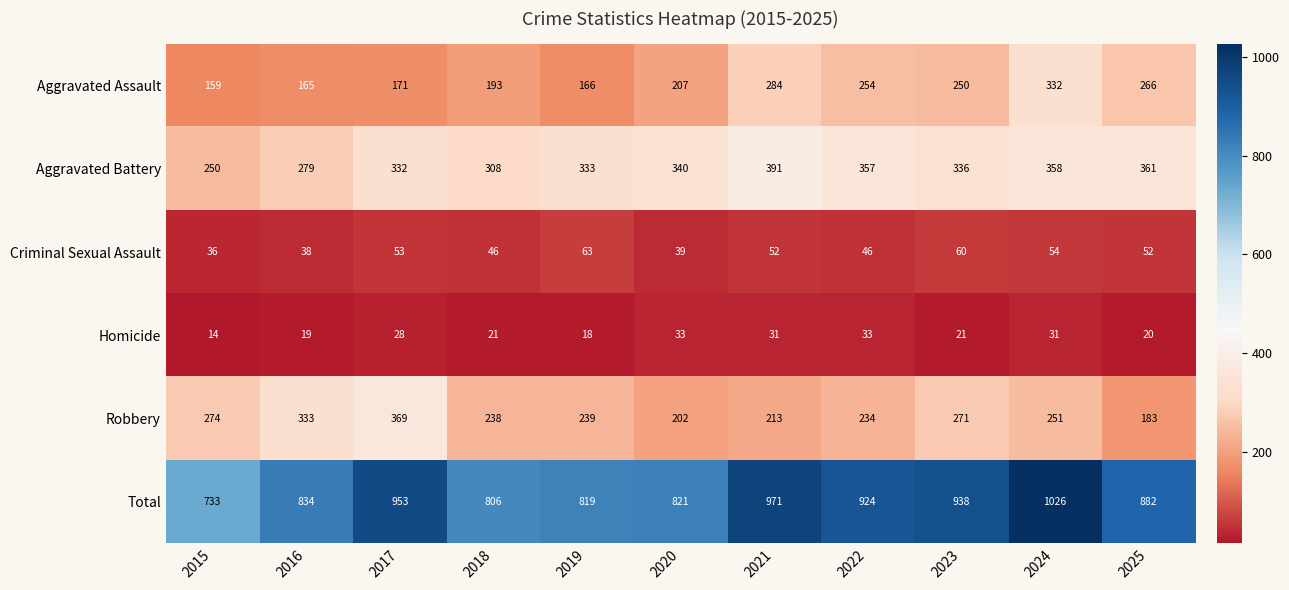

Rank the categories by Total value from highest to lowest.

2024, 2021, 2017, 2023, 2022, 2025, 2016, 2020, 2019, 2018, 2015